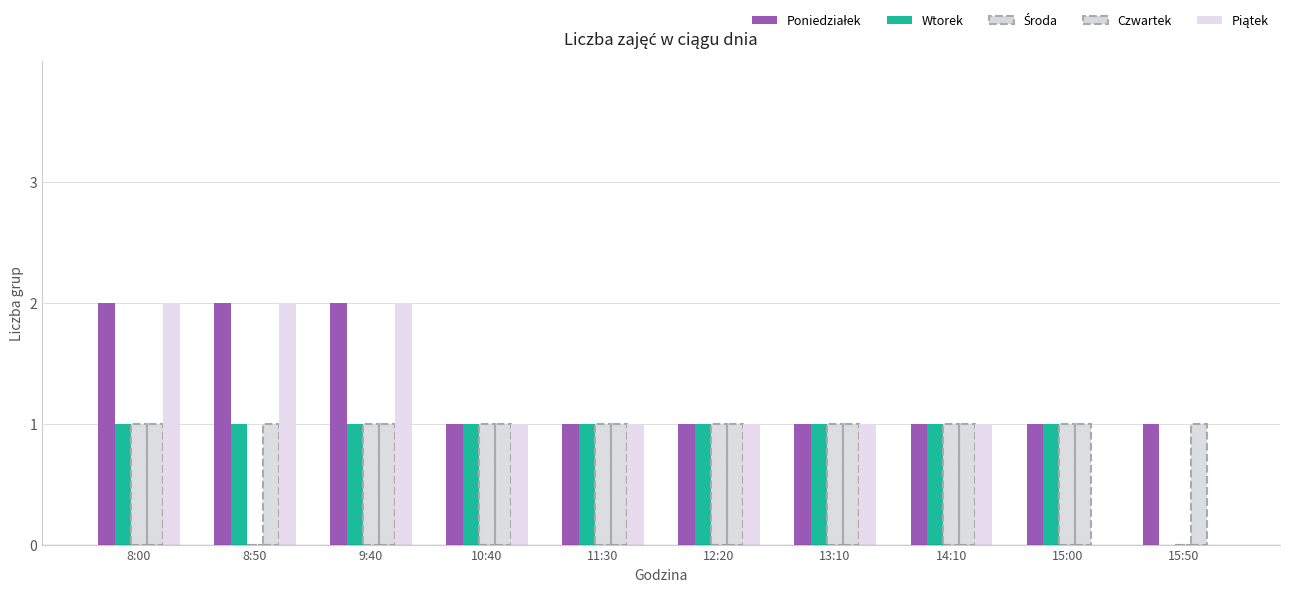

List the series in order of their overall mean, lowest first.

Środa, Wtorek, Czwartek, Piątek, Poniedziałek